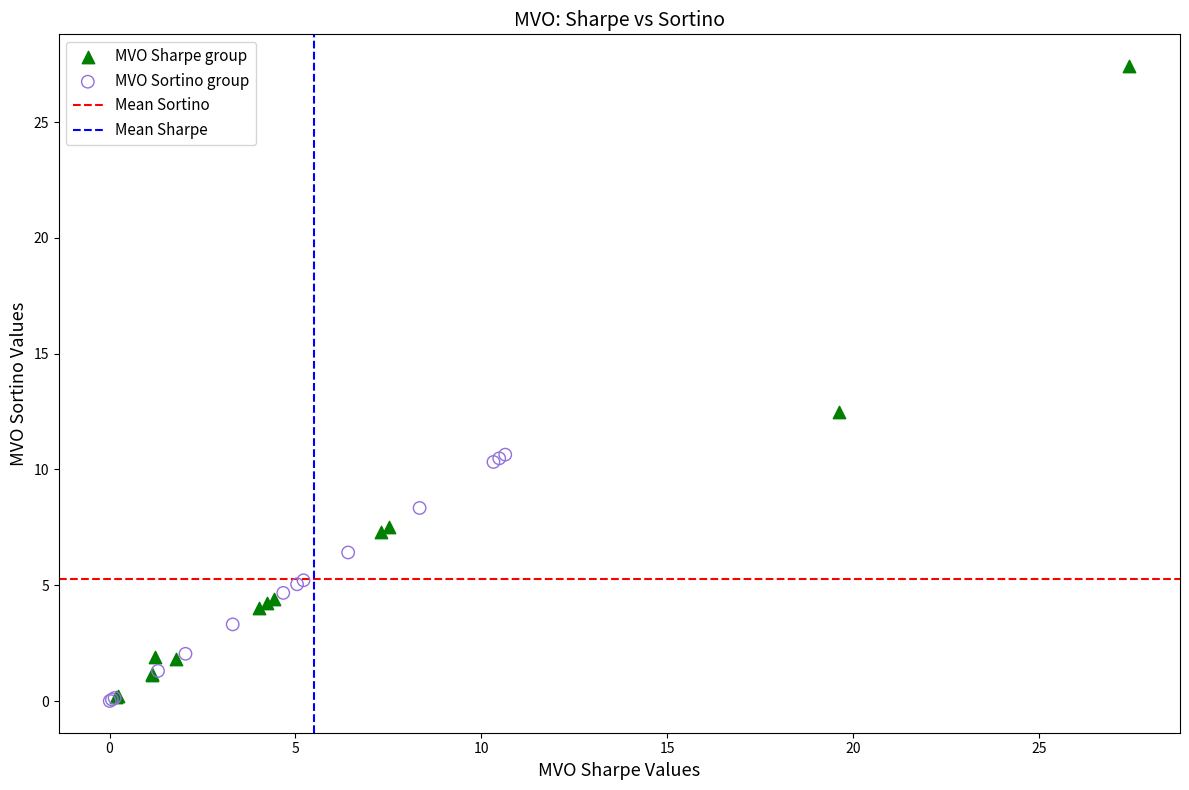

Which series has the largest Y range (max minus min)?

MVO Sharpe group